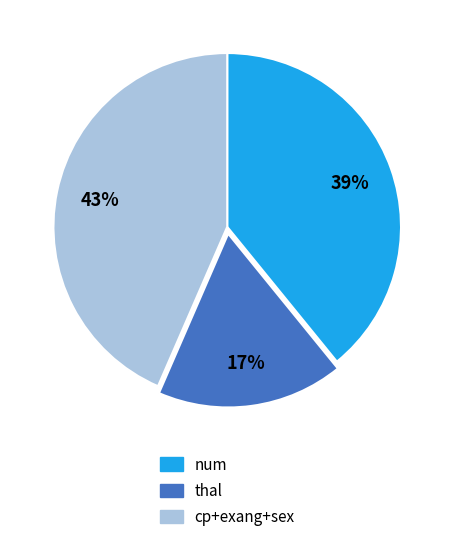

Is there any slice that represents more than half of the pie?

No